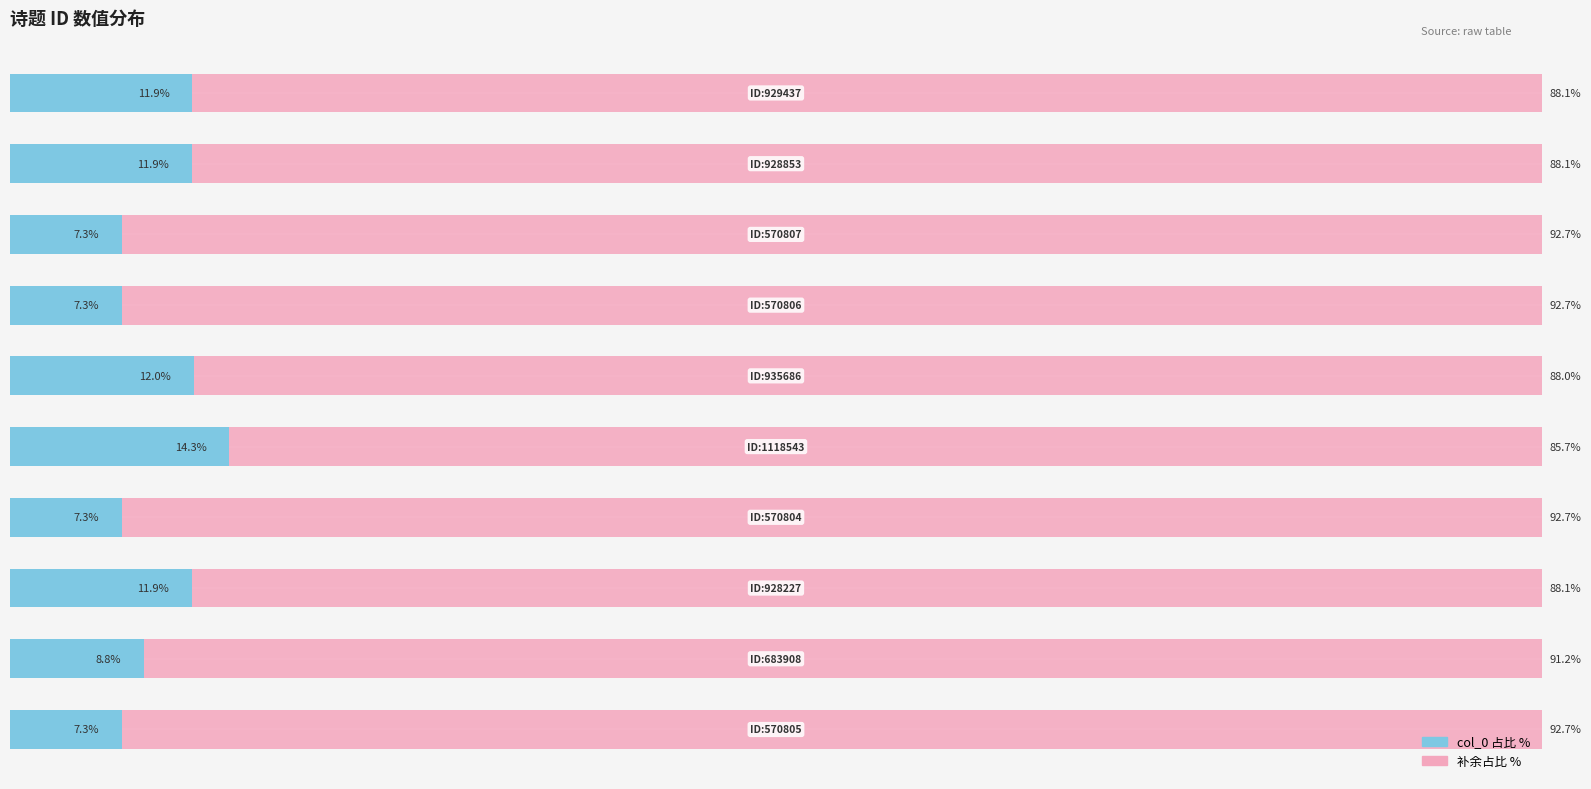

How many groups of bars are there?

10